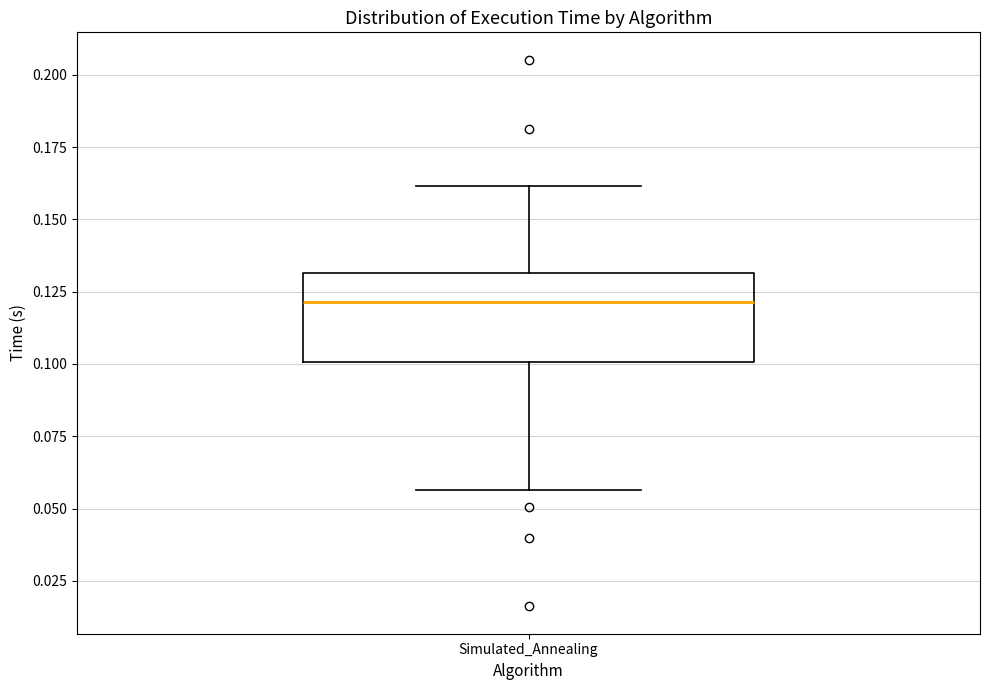

Read this box plot against the y-axis: the position of the median line, the range covered by the box, and the ends of both whiskers. The values are not printed on the chart, so give them approximately, as read against the axis.

median 0.120, box 0.100 to 0.130, whiskers 0.055 to 0.160